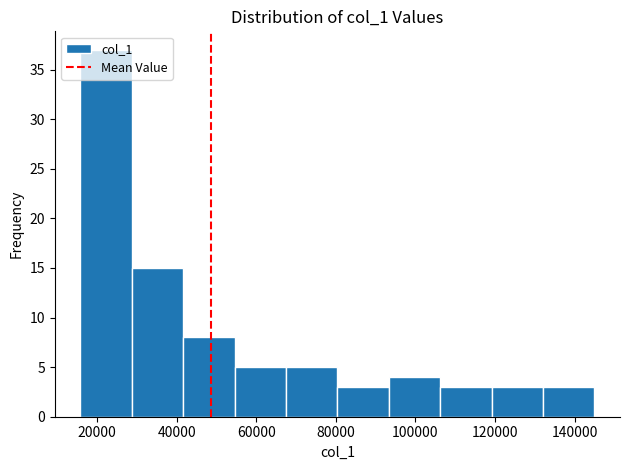

Over which range of the x-axis is the bar tallest?

16000 to 28000